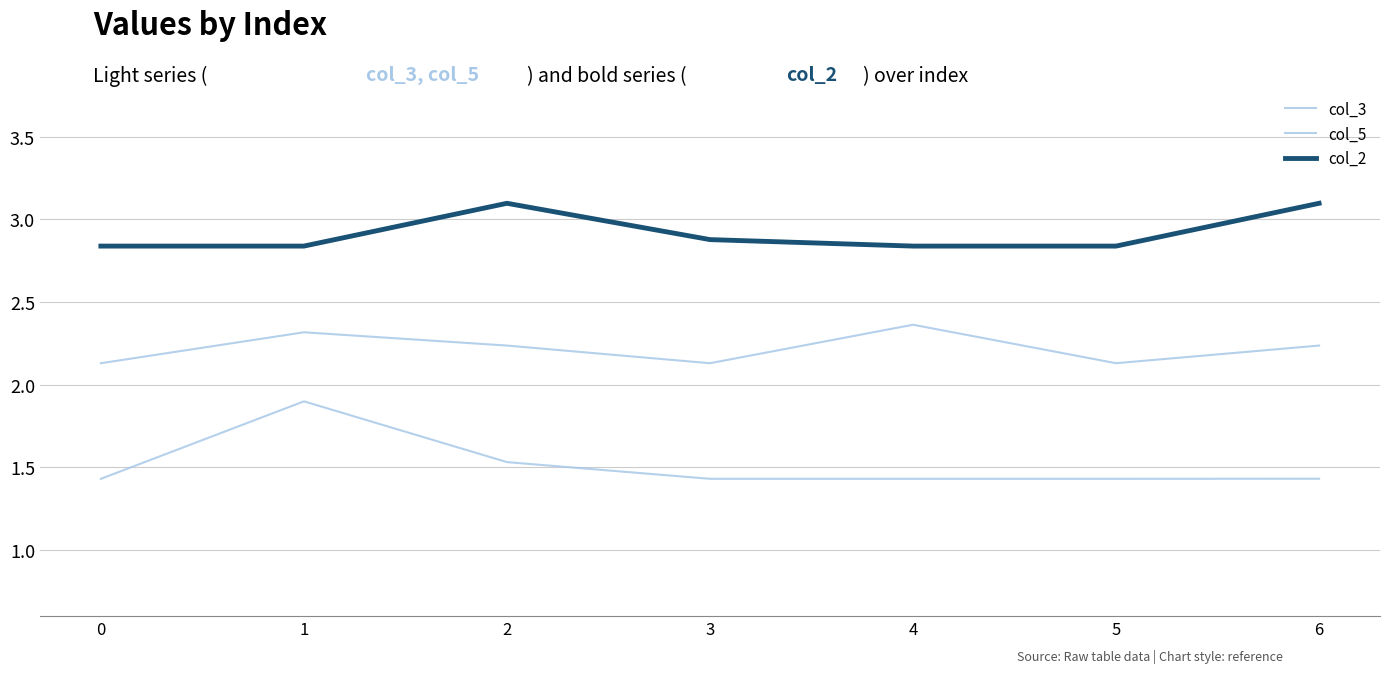

True or false: col_3 and col_5 intersect in this chart.

False